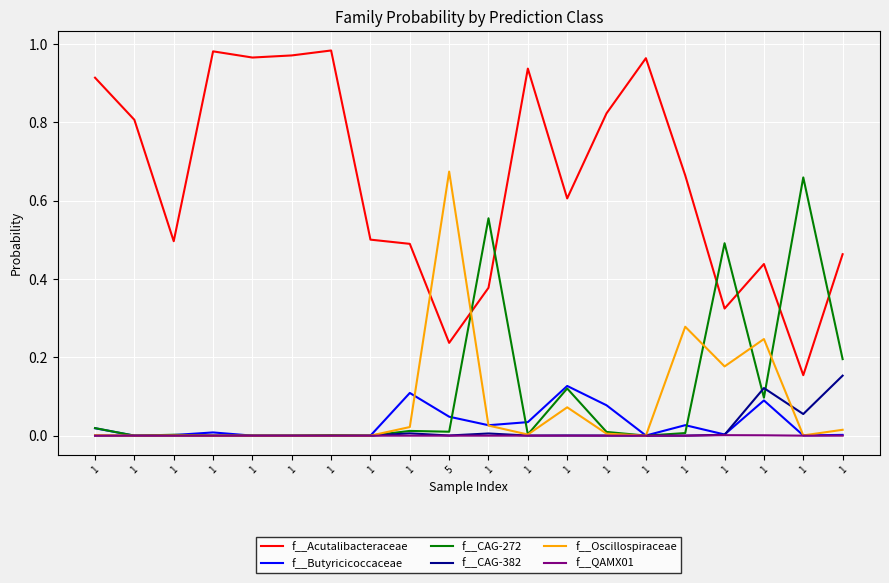

What is the spread (max minus min) of values at 1?

0.9